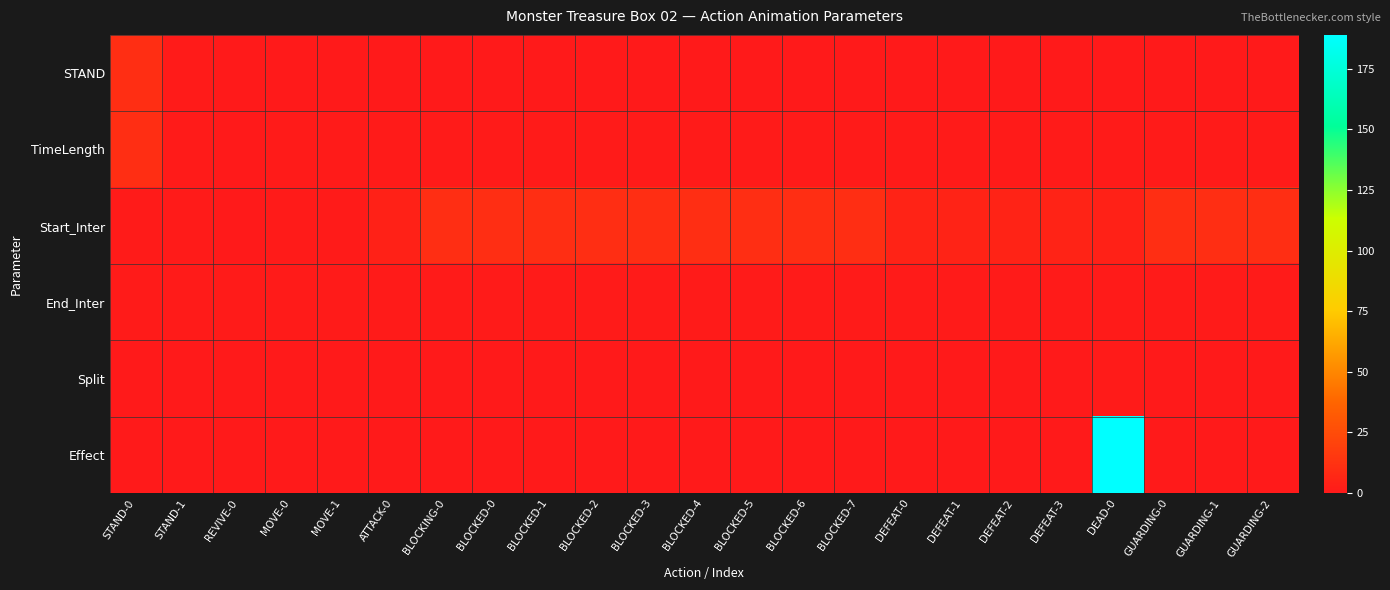

Reading left to right, transcribe all the data shown in this chart.

STAND: STAND-0=10	STAND-1=1	REVIVE-0=0	MOVE-0=0	MOVE-1=0	ATTACK-0=0	BLOCKING-0=0	BLOCKED-0=0	BLOCKED-1=0	BLOCKED-2=0	BLOCKED-3=0	BLOCKED-4=0	BLOCKED-5=0	BLOCKED-6=0	BLOCKED-7=0	DEFEAT-0=0	DEFEAT-1=0	DEFEAT-2=0	DEFEAT-3=0	DEAD-0=0	GUARDING-0=0	GUARDING-1=0	GUARDING-2=0
TimeLength: STAND-0=10	STAND-1=1	REVIVE-0=0	MOVE-0=1	MOVE-1=1	ATTACK-0=1	BLOCKING-0=1	BLOCKED-0=1	BLOCKED-1=1	BLOCKED-2=1	BLOCKED-3=1	BLOCKED-4=1	BLOCKED-5=1	BLOCKED-6=1	BLOCKED-7=1	DEFEAT-0=1	DEFEAT-1=1	DEFEAT-2=1	DEFEAT-3=1	DEAD-0=1	GUARDING-0=1	GUARDING-1=1	GUARDING-2=1
Start_Inter: STAND-0=1	STAND-1=1	REVIVE-0=0	MOVE-0=1	MOVE-1=1	ATTACK-0=4	BLOCKING-0=10	BLOCKED-0=10	BLOCKED-1=10	BLOCKED-2=10	BLOCKED-3=10	BLOCKED-4=10	BLOCKED-5=10	BLOCKED-6=10	BLOCKED-7=10	DEFEAT-0=5	DEFEAT-1=5	DEFEAT-2=5	DEFEAT-3=5	DEAD-0=4	GUARDING-0=10	GUARDING-1=10	GUARDING-2=10
End_Inter: STAND-0=1	STAND-1=1	REVIVE-0=1	MOVE-0=1	MOVE-1=1	ATTACK-0=1	BLOCKING-0=1	BLOCKED-0=1	BLOCKED-1=1	BLOCKED-2=1	BLOCKED-3=1	BLOCKED-4=1	BLOCKED-5=1	BLOCKED-6=1	BLOCKED-7=1	DEFEAT-0=1	DEFEAT-1=1	DEFEAT-2=1	DEFEAT-3=1	DEAD-0=1	GUARDING-0=1	GUARDING-1=1	GUARDING-2=1
Split: STAND-0=0	STAND-1=0	REVIVE-0=0	MOVE-0=0	MOVE-1=0	ATTACK-0=0	BLOCKING-0=0	BLOCKED-0=0	BLOCKED-1=0	BLOCKED-2=0	BLOCKED-3=0	BLOCKED-4=0	BLOCKED-5=0	BLOCKED-6=0	BLOCKED-7=0	DEFEAT-0=0	DEFEAT-1=0	DEFEAT-2=0	DEFEAT-3=0	DEAD-0=1	GUARDING-0=0	GUARDING-1=0	GUARDING-2=0
Effect: STAND-0=0	STAND-1=0	REVIVE-0=0	MOVE-0=0	MOVE-1=0	ATTACK-0=0	BLOCKING-0=0	BLOCKED-0=0	BLOCKED-1=0	BLOCKED-2=0	BLOCKED-3=0	BLOCKED-4=0	BLOCKED-5=0	BLOCKED-6=0	BLOCKED-7=0	DEFEAT-0=0	DEFEAT-1=0	DEFEAT-2=0	DEFEAT-3=0	DEAD-0=189	GUARDING-0=0	GUARDING-1=0	GUARDING-2=0